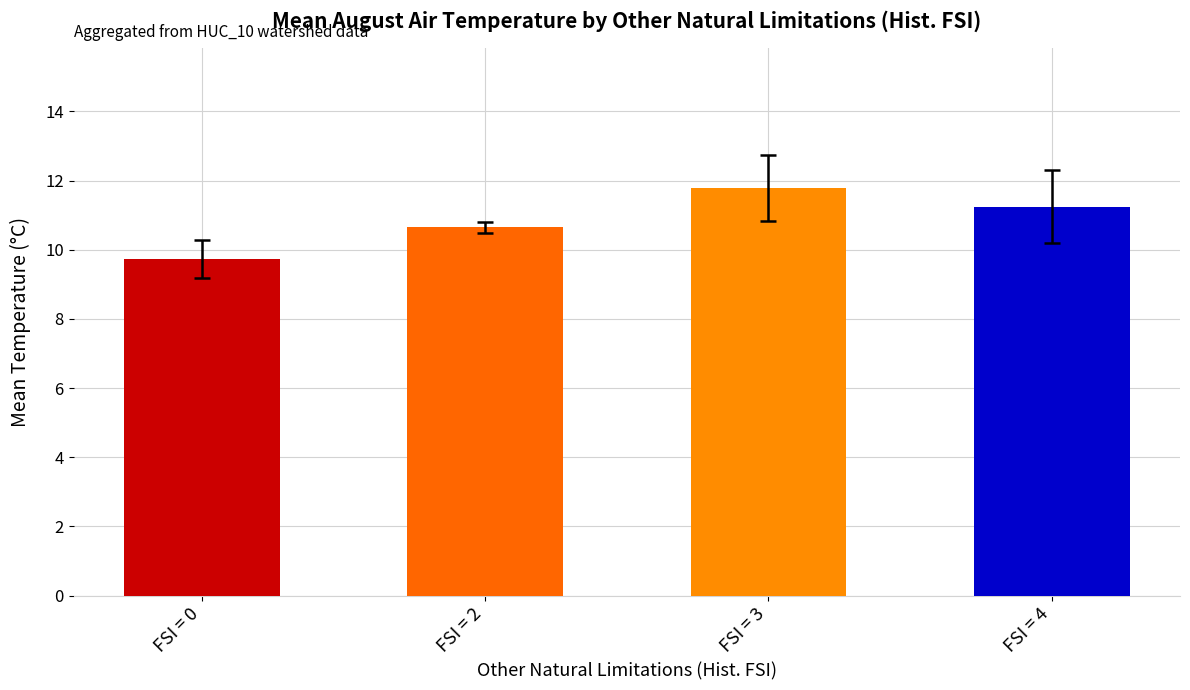

Rank the categories by value from lowest to highest.

FSI = 0, FSI = 2, FSI = 4, FSI = 3